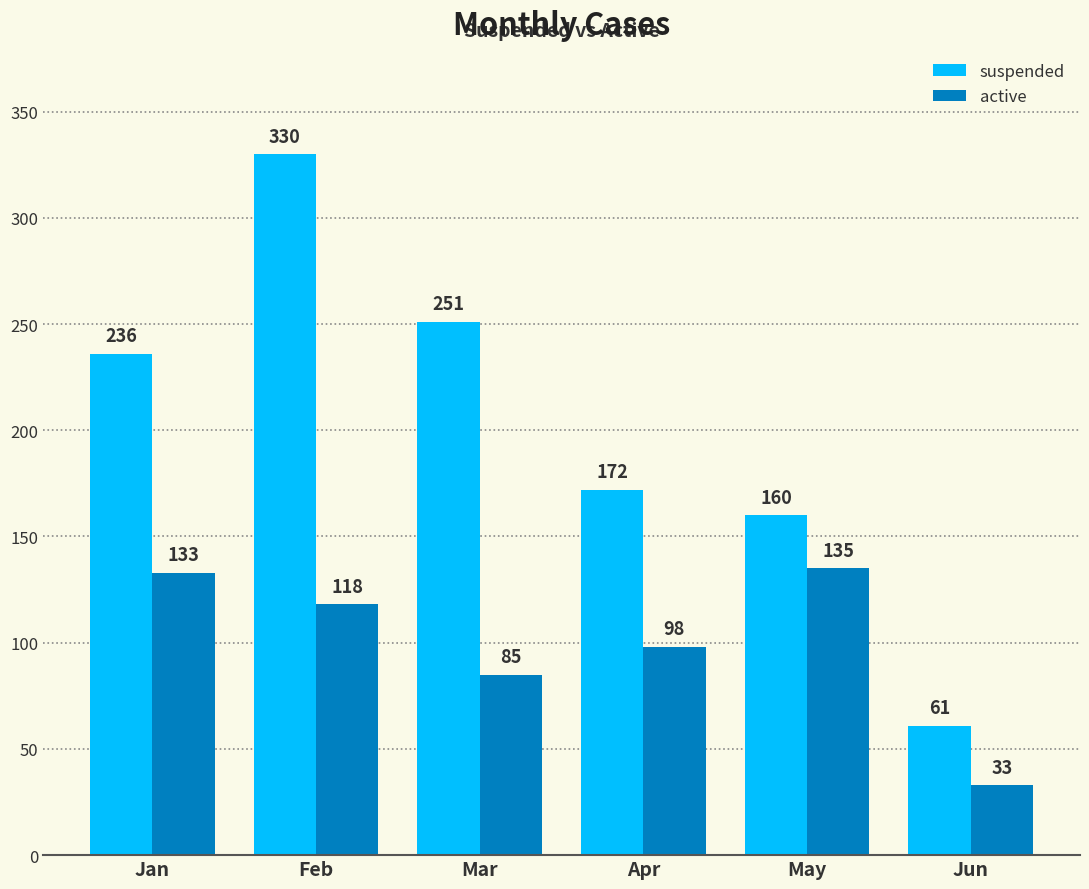

The value of active at Apr is 98. True or false?

True